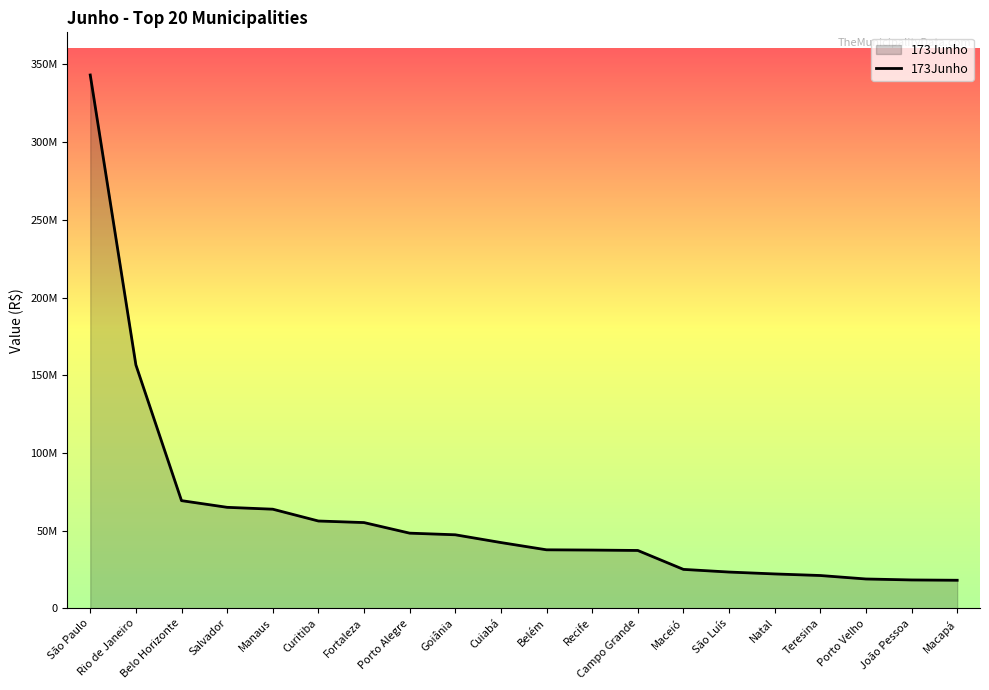

Which category has the highest value across all series?

São Paulo